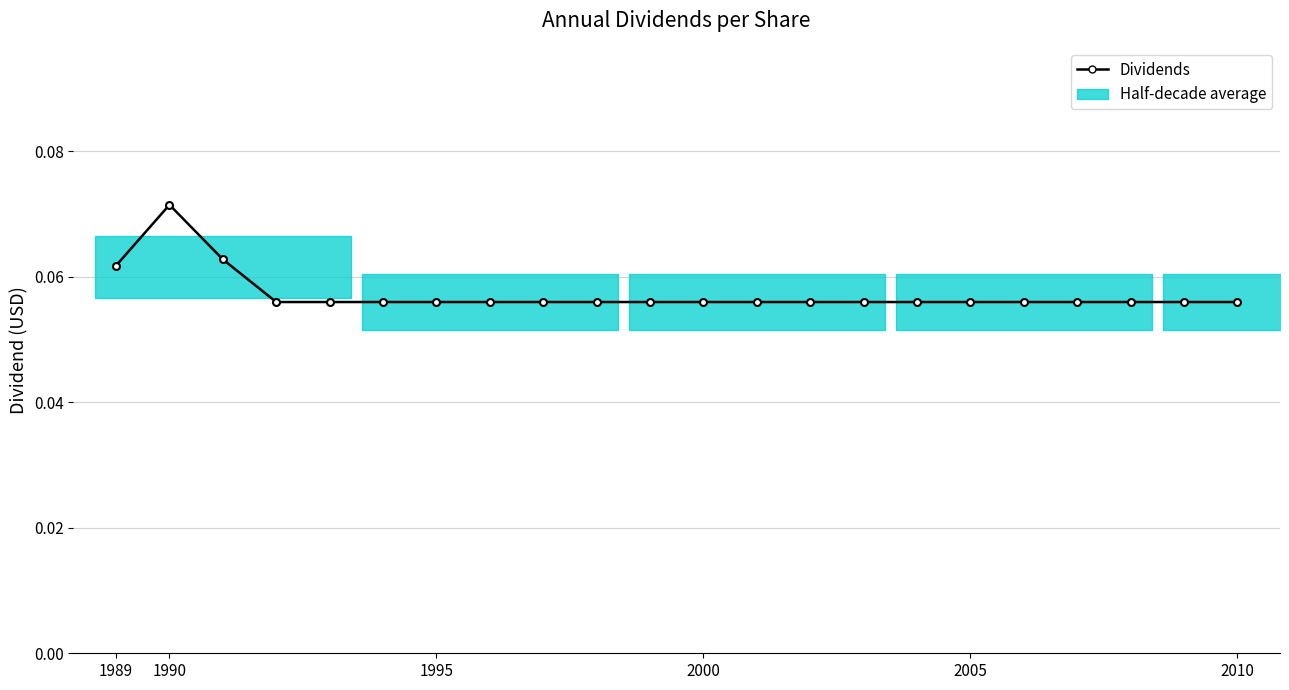

How many values are between 0 and 1?

22